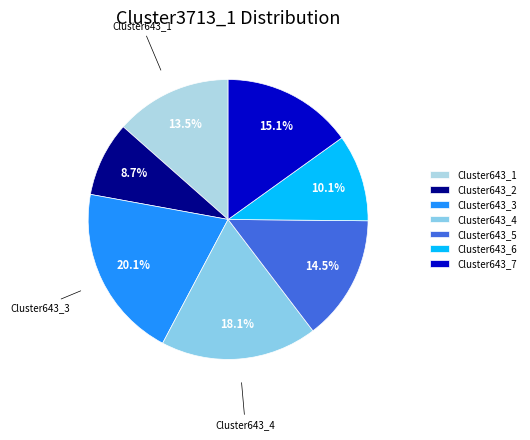

To the nearest percent, what percentage of the pie is Cluster643_5?

14%